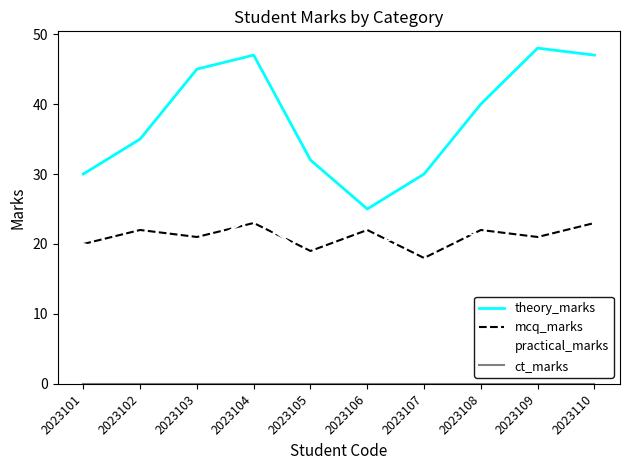

Does the chart have visible grid lines?

No